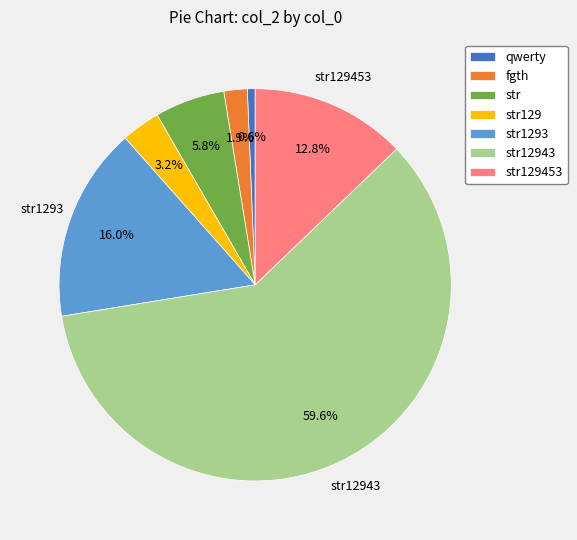

To the nearest percent, what is the difference between the largest and smallest slice percentages?

59%